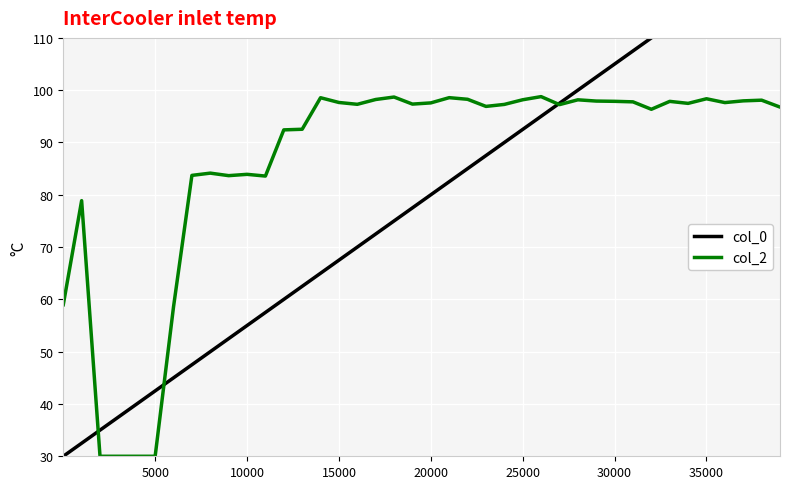

What is the lowest value of the col_2 series?

30.0